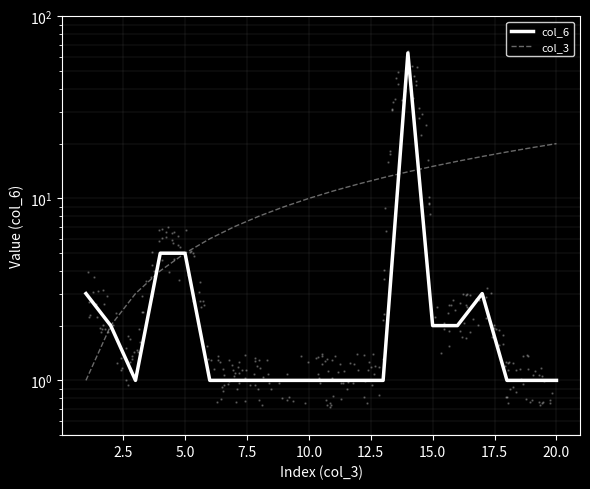

Which series has the largest Y range (max minus min)?

col_6